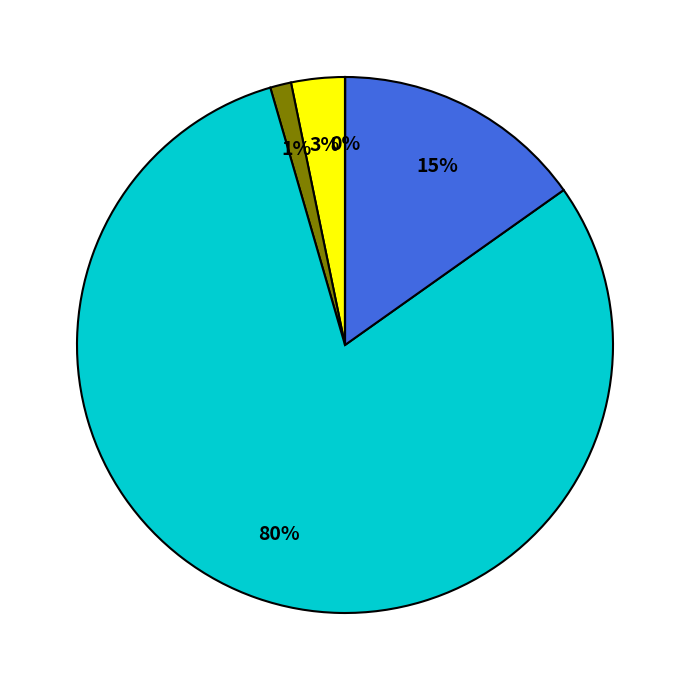

Is there any slice that represents more than half of the pie?

Yes